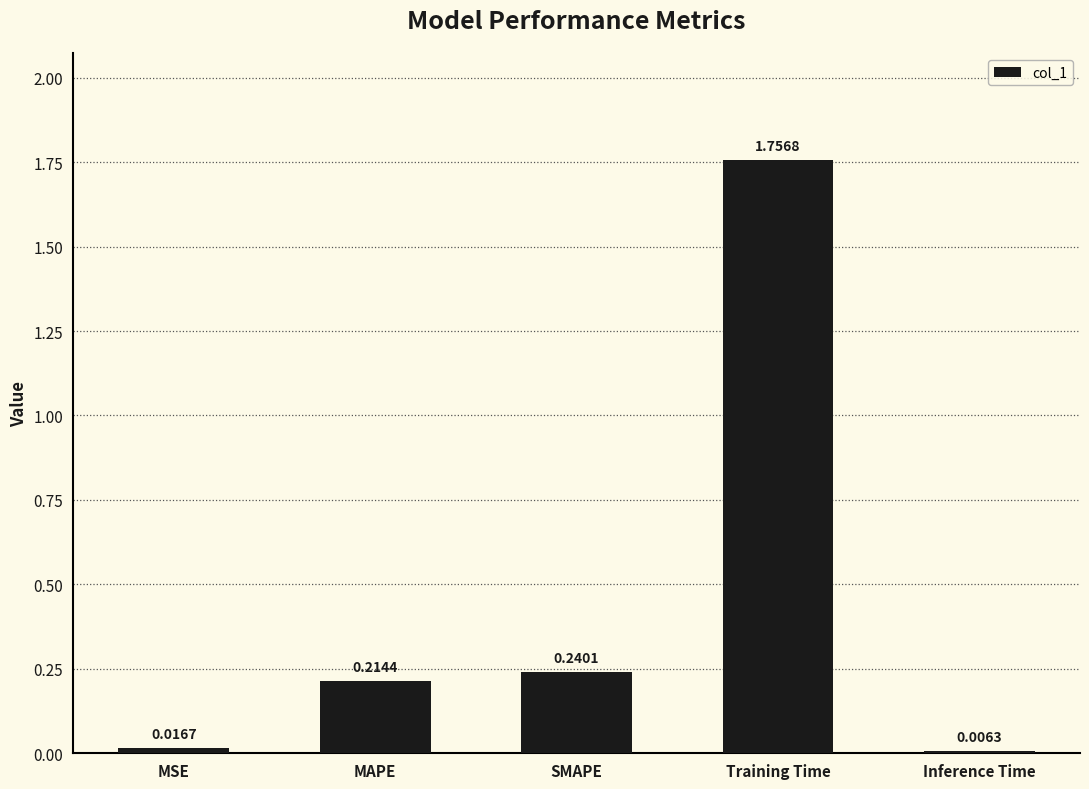

Between SMAPE and MAPE, which is larger?

SMAPE